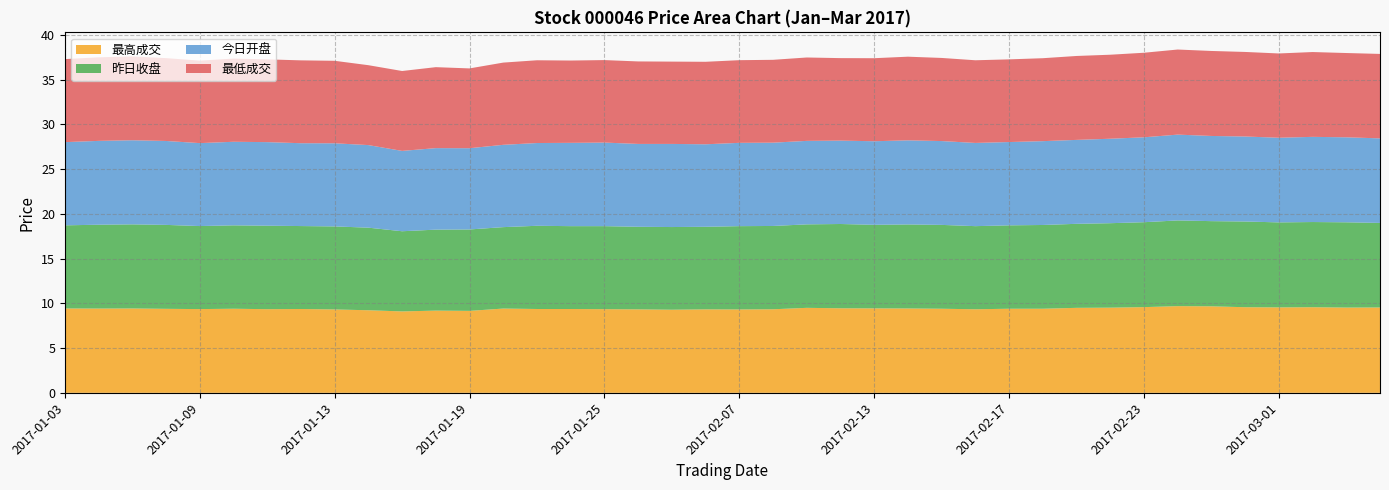

Reading left to right, extract all data points from this chart.

最高成交: 2017-01-03=9.4	2017-01-04=9.4	2017-01-05=9.4	2017-01-06=9.4	2017-01-09=9.4	2017-01-10=9.4	2017-01-11=9.3	2017-01-12=9.4	2017-01-13=9.3	2017-01-16=9.2	2017-01-17=9.1	2017-01-18=9.2	2017-01-19=9.2	2017-01-20=9.4	2017-01-23=9.4	2017-01-24=9.4	2017-01-25=9.3	2017-01-26=9.3	2017-02-03=9.3	2017-02-06=9.3	2017-02-07=9.3	2017-02-08=9.3	2017-02-09=9.5	2017-02-10=9.4	2017-02-13=9.4	2017-02-14=9.4	2017-02-15=9.4	2017-02-16=9.3	2017-02-17=9.4	2017-02-20=9.4	2017-02-21=9.5	2017-02-22=9.5	2017-02-23=9.6	2017-02-24=9.7	2017-02-27=9.7	2017-02-28=9.6	2017-03-01=9.6	2017-03-02=9.6	2017-03-03=9.5	2017-03-06=9.5
昨日收盘: 2017-01-03=9.3	2017-01-04=9.4	2017-01-05=9.4	2017-01-06=9.4	2017-01-09=9.3	2017-01-10=9.3	2017-01-11=9.3	2017-01-12=9.3	2017-01-13=9.3	2017-01-16=9.2	2017-01-17=9.0	2017-01-18=9.1	2017-01-19=9.1	2017-01-20=9.1	2017-01-23=9.3	2017-01-24=9.3	2017-01-25=9.3	2017-01-26=9.2	2017-02-03=9.2	2017-02-06=9.2	2017-02-07=9.3	2017-02-08=9.3	2017-02-09=9.3	2017-02-10=9.4	2017-02-13=9.3	2017-02-14=9.4	2017-02-15=9.4	2017-02-16=9.3	2017-02-17=9.3	2017-02-20=9.4	2017-02-21=9.4	2017-02-22=9.4	2017-02-23=9.5	2017-02-24=9.6	2017-02-27=9.5	2017-02-28=9.6	2017-03-01=9.5	2017-03-02=9.5	2017-03-03=9.5	2017-03-06=9.4
今日开盘: 2017-01-03=9.3	2017-01-04=9.4	2017-01-05=9.4	2017-01-06=9.4	2017-01-09=9.3	2017-01-10=9.3	2017-01-11=9.3	2017-01-12=9.3	2017-01-13=9.3	2017-01-16=9.2	2017-01-17=9.0	2017-01-18=9.1	2017-01-19=9.1	2017-01-20=9.2	2017-01-23=9.2	2017-01-24=9.3	2017-01-25=9.3	2017-01-26=9.3	2017-02-03=9.3	2017-02-06=9.2	2017-02-07=9.3	2017-02-08=9.3	2017-02-09=9.3	2017-02-10=9.3	2017-02-13=9.3	2017-02-14=9.4	2017-02-15=9.4	2017-02-16=9.3	2017-02-17=9.3	2017-02-20=9.4	2017-02-21=9.4	2017-02-22=9.4	2017-02-23=9.5	2017-02-24=9.6	2017-02-27=9.5	2017-02-28=9.5	2017-03-01=9.5	2017-03-02=9.5	2017-03-03=9.5	2017-03-06=9.4
最低成交: 2017-01-03=9.3	2017-01-04=9.3	2017-01-05=9.4	2017-01-06=9.3	2017-01-09=9.2	2017-01-10=9.3	2017-01-11=9.2	2017-01-12=9.3	2017-01-13=9.2	2017-01-16=8.9	2017-01-17=8.9	2017-01-18=9.1	2017-01-19=8.9	2017-01-20=9.2	2017-01-23=9.2	2017-01-24=9.2	2017-01-25=9.2	2017-01-26=9.2	2017-02-03=9.2	2017-02-06=9.2	2017-02-07=9.2	2017-02-08=9.3	2017-02-09=9.3	2017-02-10=9.2	2017-02-13=9.3	2017-02-14=9.3	2017-02-15=9.3	2017-02-16=9.2	2017-02-17=9.2	2017-02-20=9.3	2017-02-21=9.4	2017-02-22=9.4	2017-02-23=9.4	2017-02-24=9.5	2017-02-27=9.5	2017-02-28=9.4	2017-03-01=9.4	2017-03-02=9.5	2017-03-03=9.4	2017-03-06=9.4